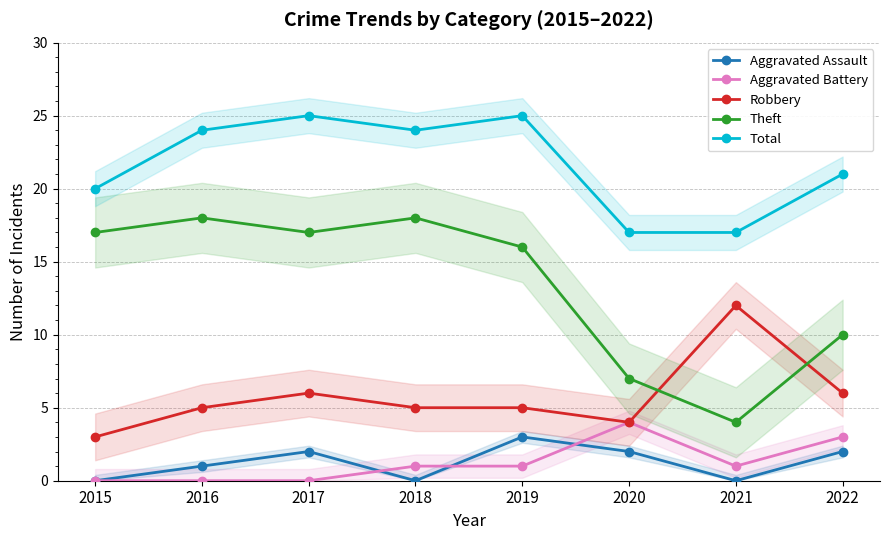

Reading right to left, what are all the values shown in this chart?

Aggravated Assault: 2022=2	2021=0	2020=2	2019=3	2018=0	2017=2	2016=1	2015=0
Aggravated Battery: 2022=3	2021=1	2020=4	2019=1	2018=1	2017=0	2016=0	2015=0
Robbery: 2022=6	2021=12	2020=4	2019=5	2018=5	2017=6	2016=5	2015=3
Theft: 2022=10	2021=4	2020=7	2019=16	2018=18	2017=17	2016=18	2015=17
Total: 2022=21	2021=17	2020=17	2019=25	2018=24	2017=25	2016=24	2015=20